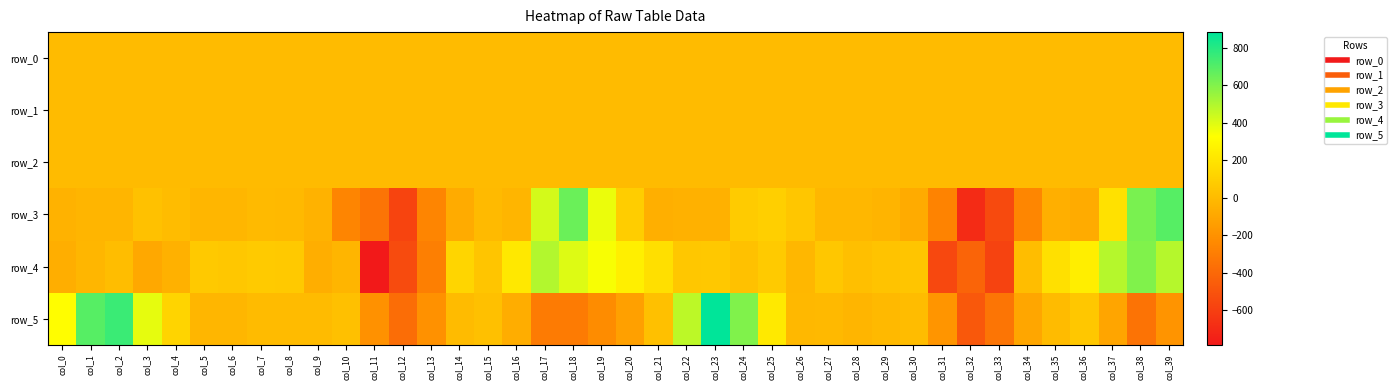

How many categories are shown in the chart?

40